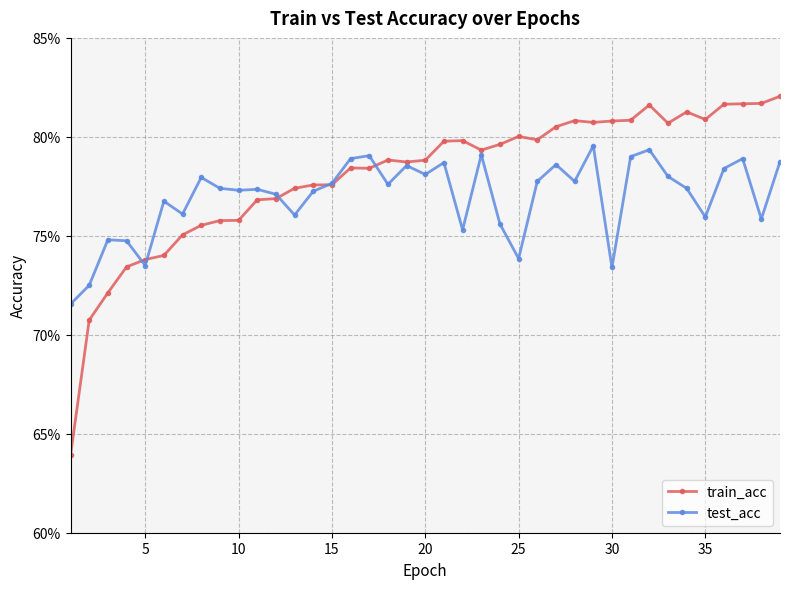

Rank the series by their maximum value, from lowest to highest.

test_acc, train_acc